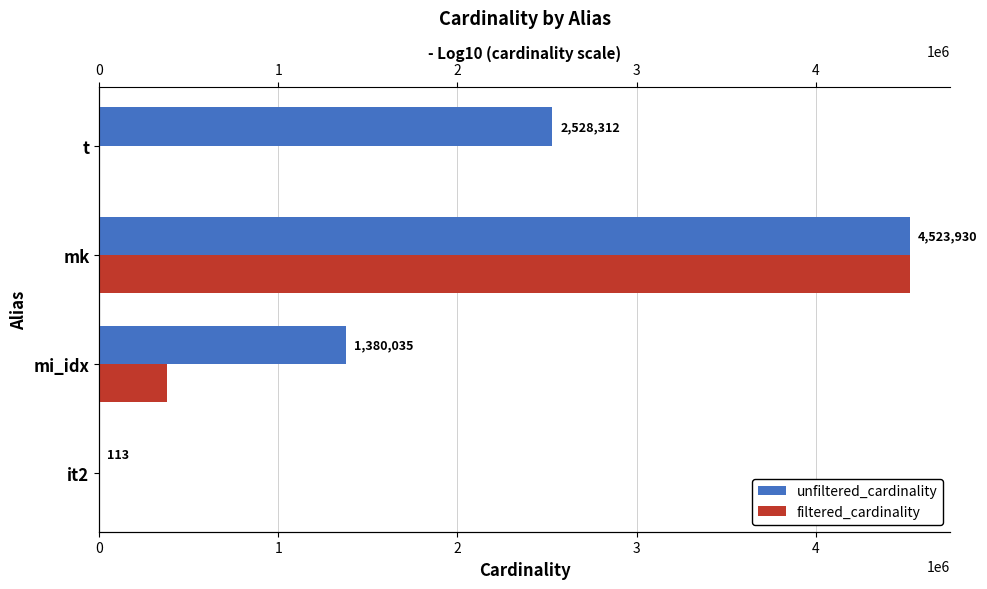

At how many categories does at least one series exceed 2473643?

2